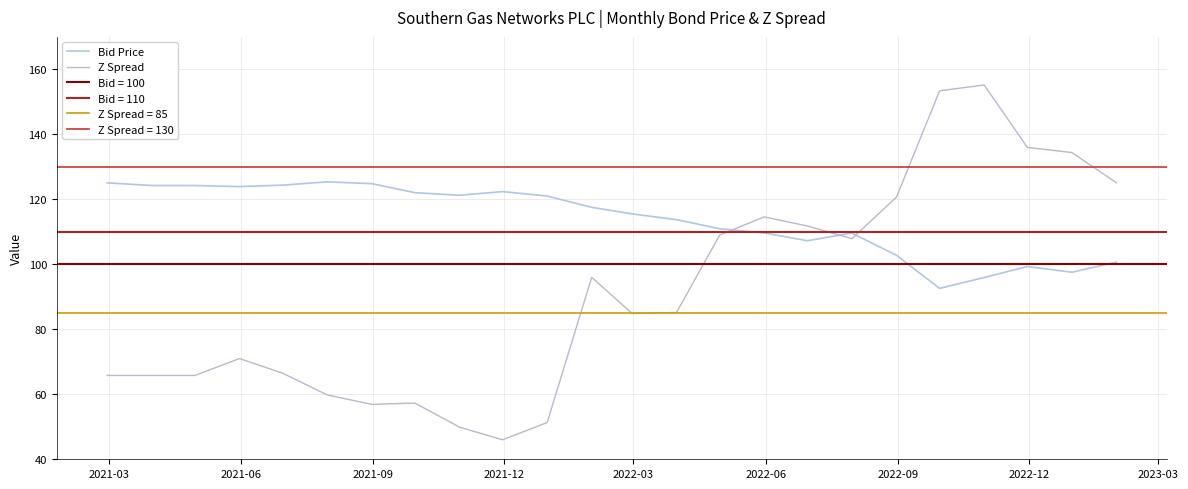

What is the smallest value displayed?

46.0